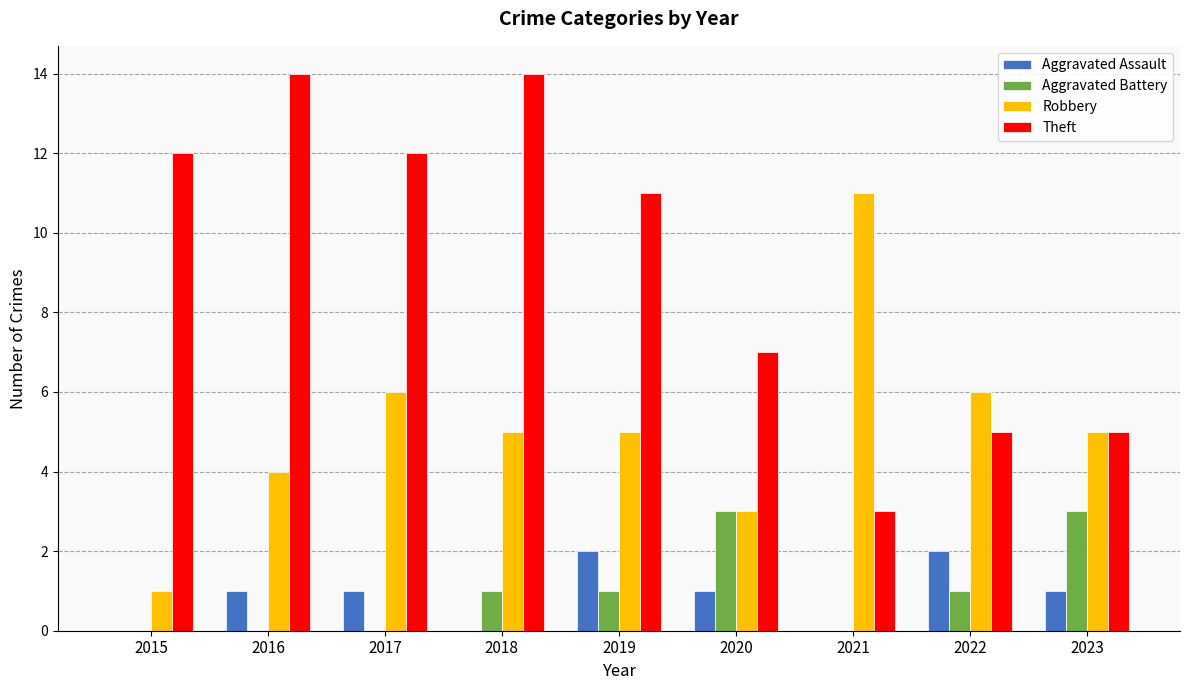

Which series has the widest spread of values?

Theft